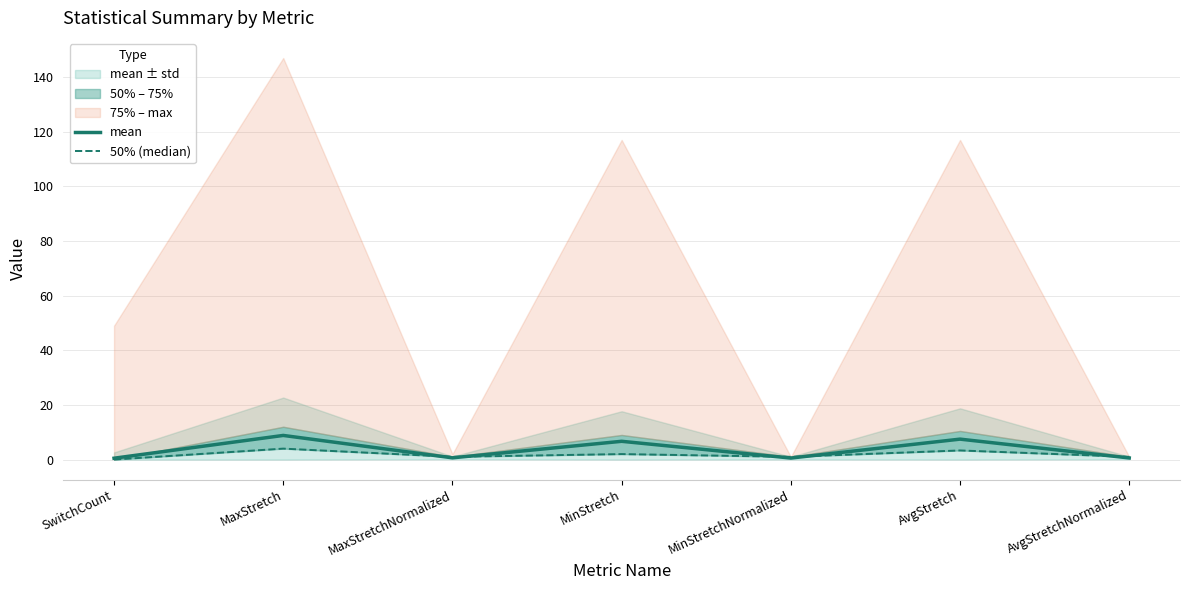

What is the label of the 1st point from the left?

SwitchCount